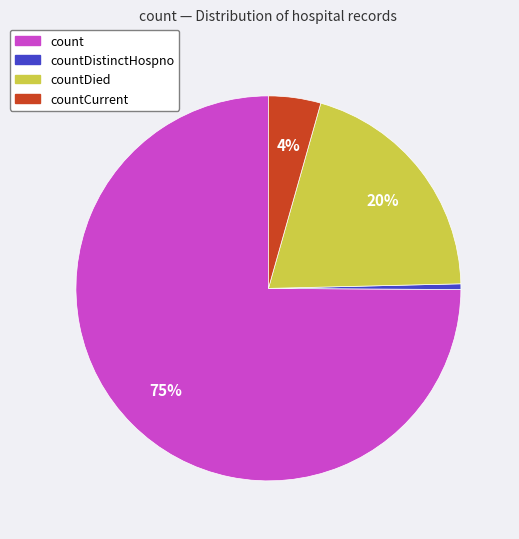

To the nearest percent, what is the average slice percentage?

25%